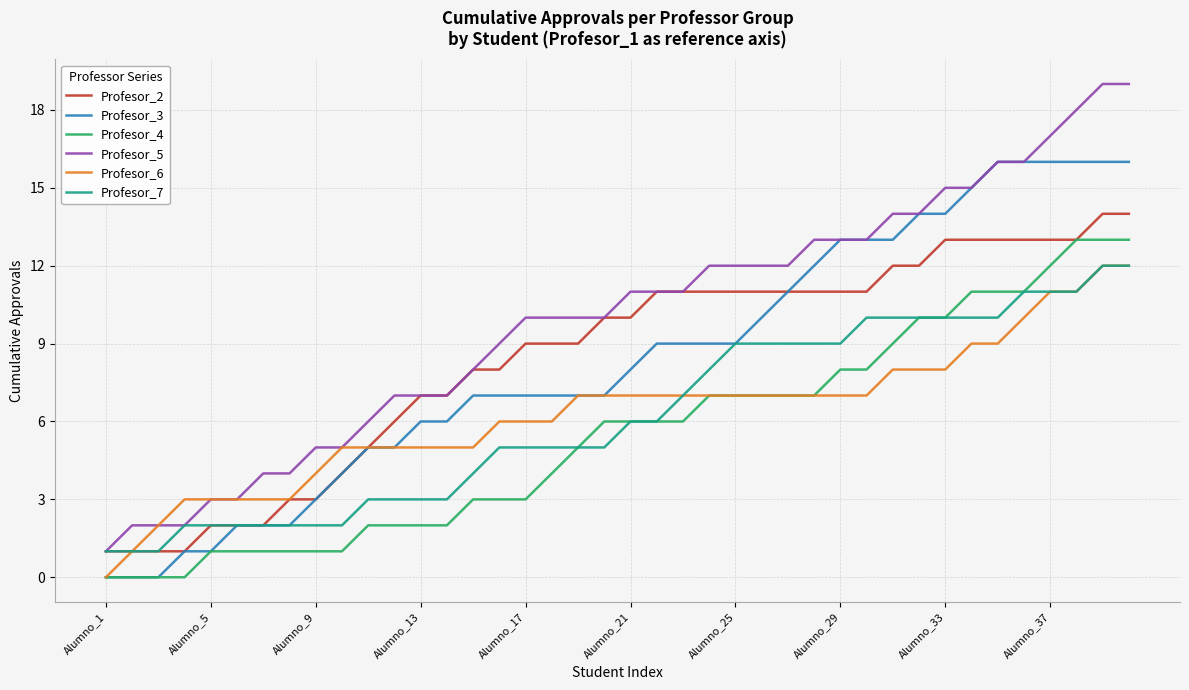

Which series has the largest range (max minus min)?

Profesor_5